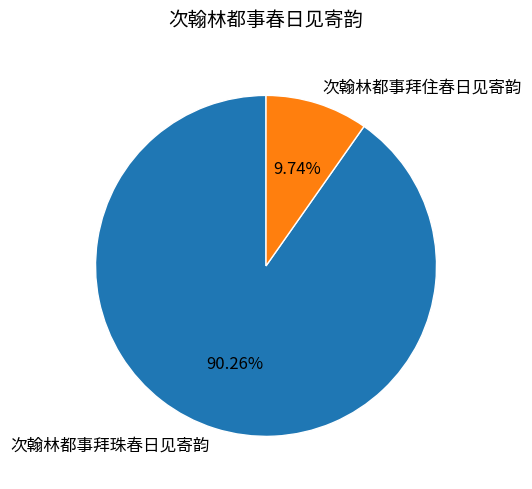

Which category has the biggest portion of the pie?

次翰林都事拜珠春日见寄韵